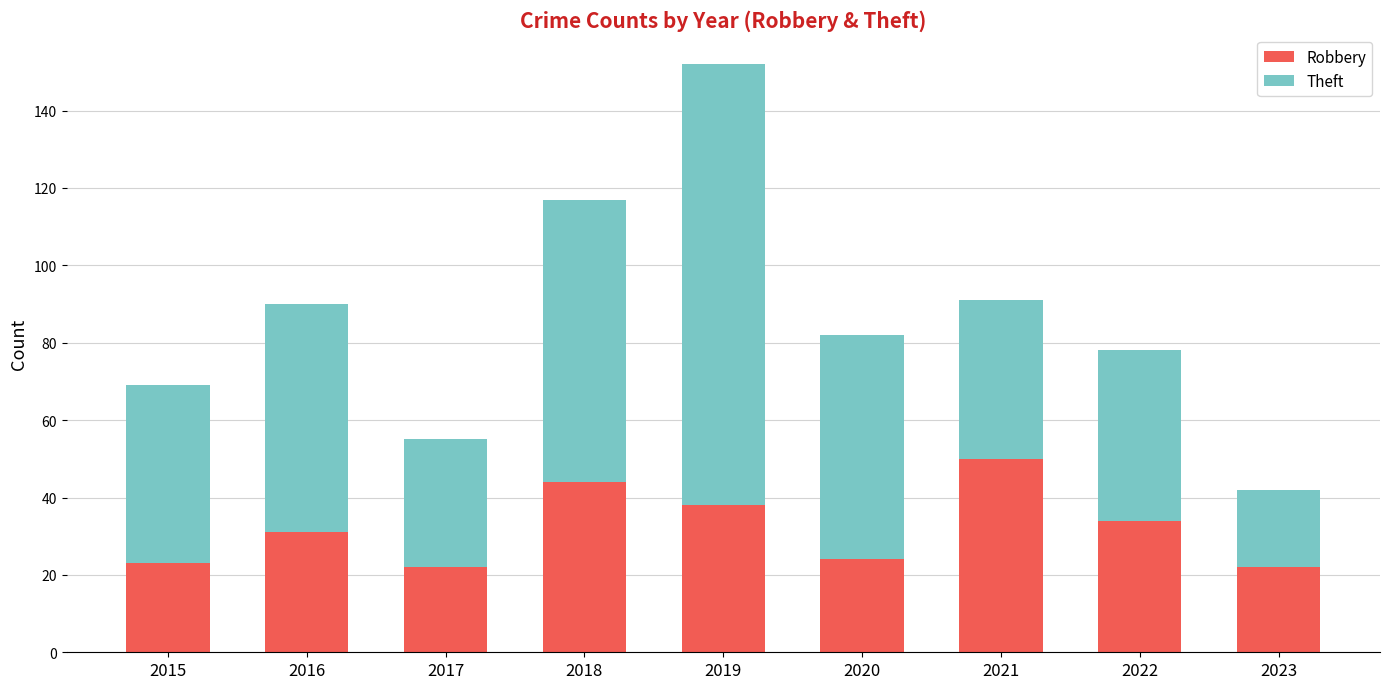

Read the Robbery value at 2018.

44